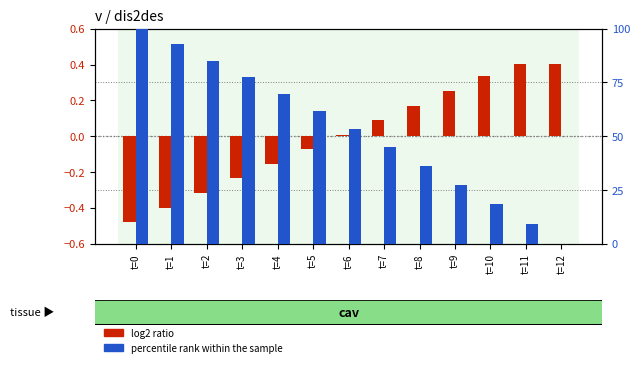

What is the total value across all series at t=5?

61.4